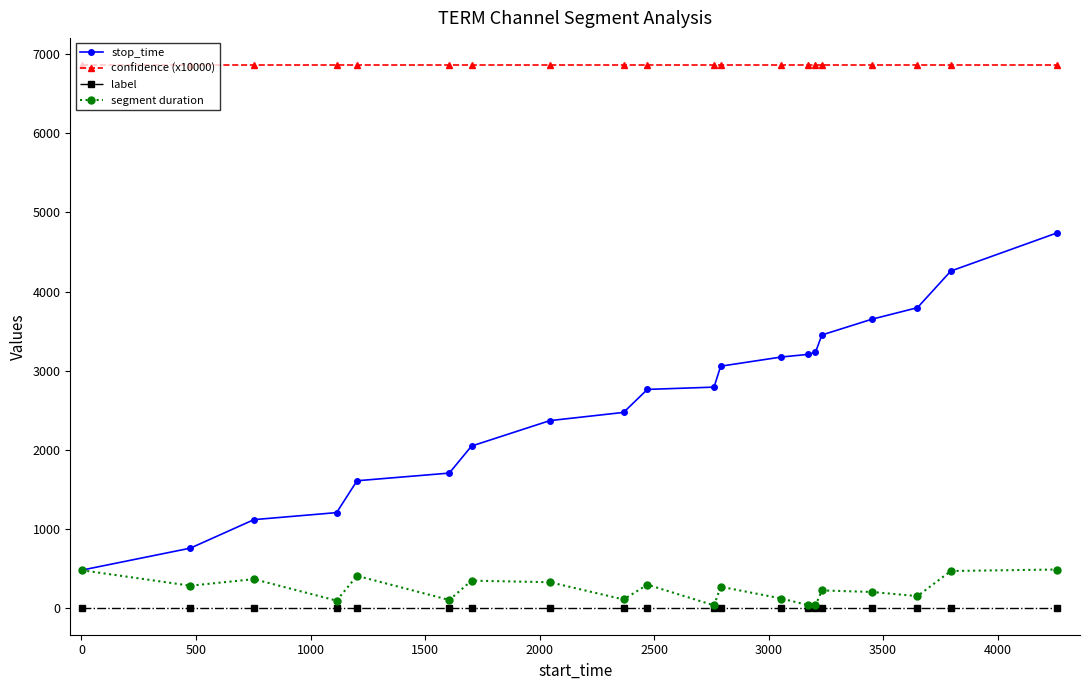

True or false: confidence (x10000) and label intersect in this chart.

False